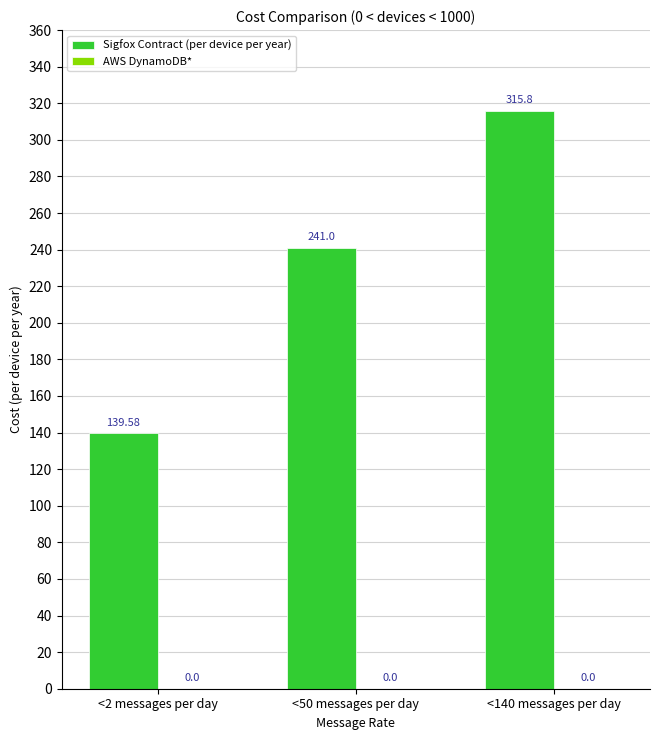

What is the difference between the values at <140 messages per day and <2 messages per day?

176.2